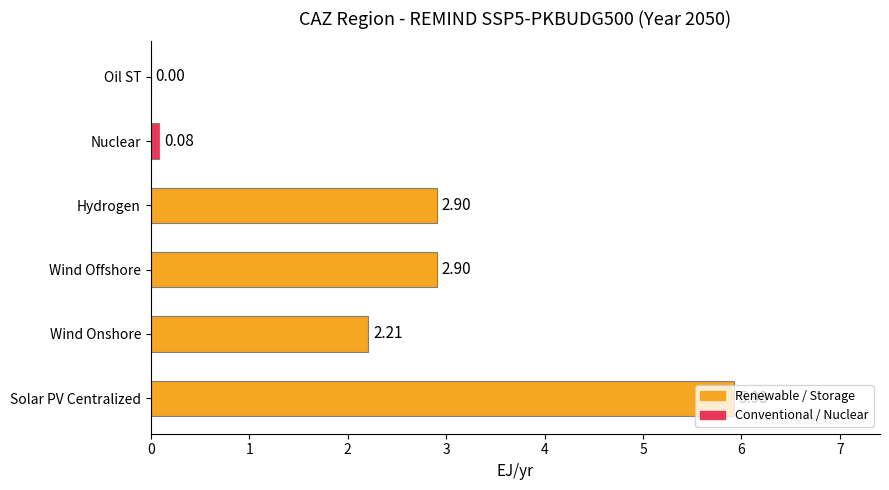

Are the bars horizontal?

Yes